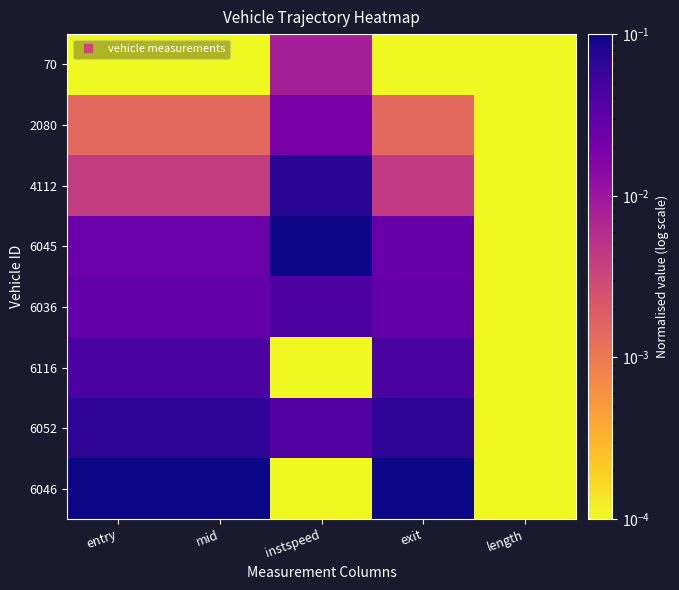

What is the spread (max minus min) of values at instspeed?

0.1